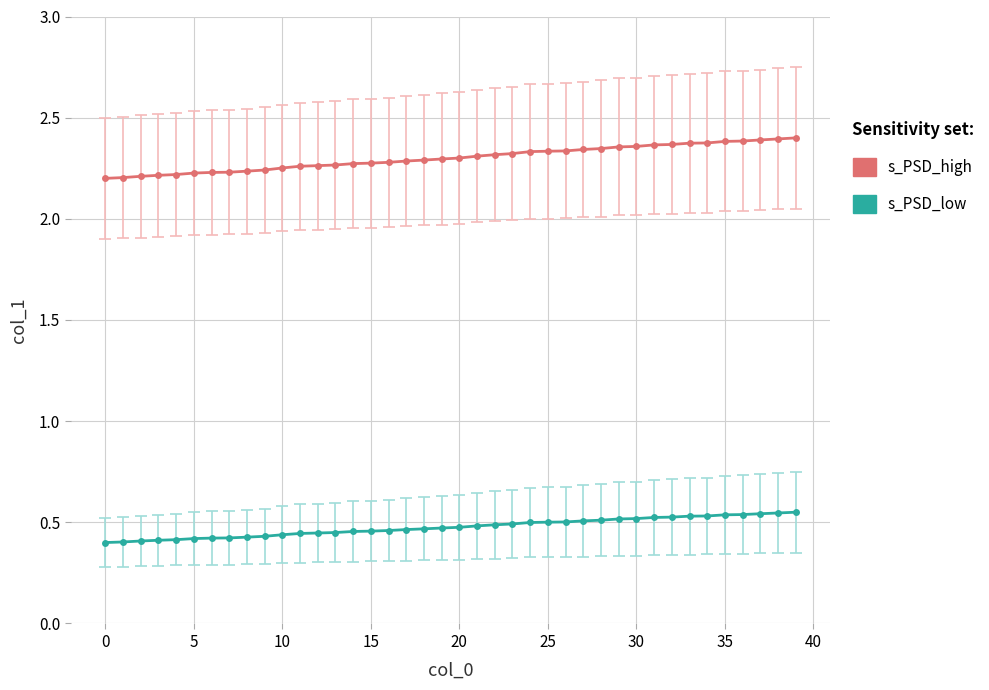

How many s_PSD_high values are between 2 and 3?

40